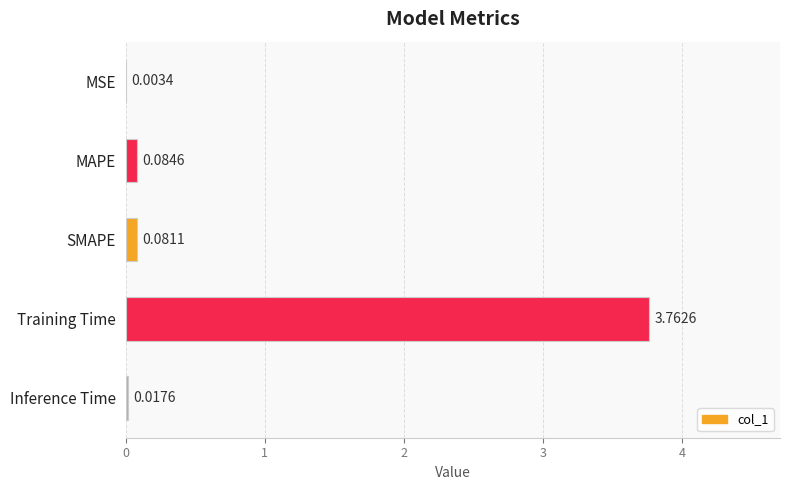

What is the sum of all values?

3.9